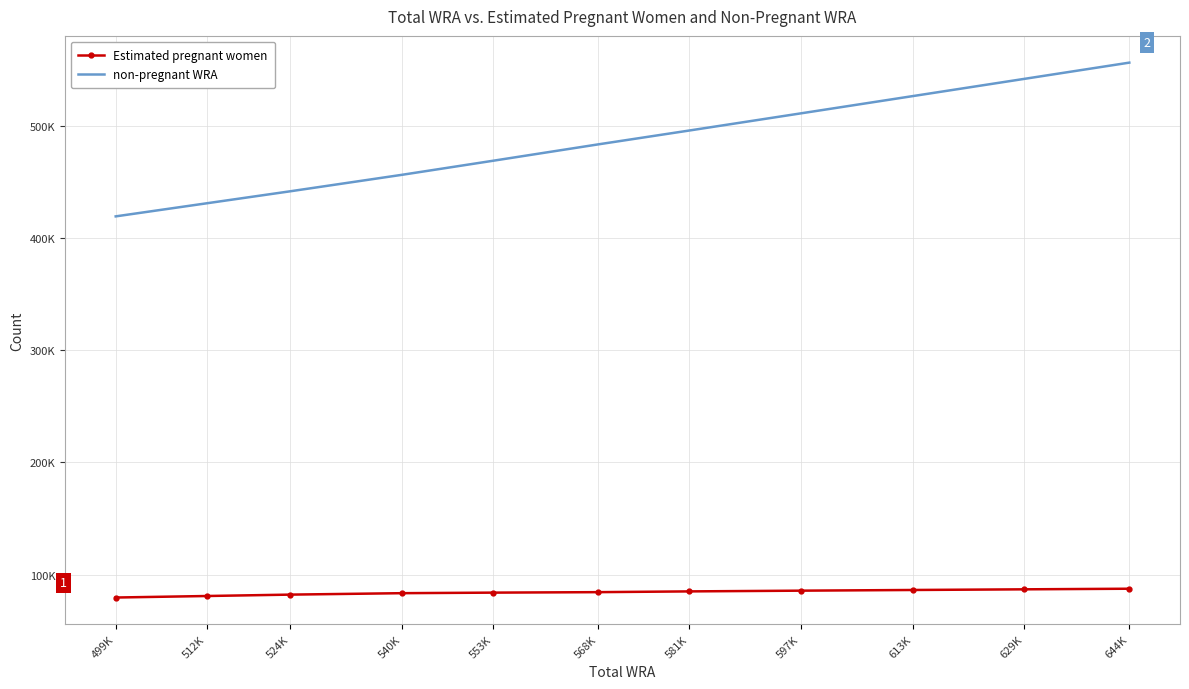

What are all the series names shown in the legend?

Estimated pregnant women, non-pregnant WRA